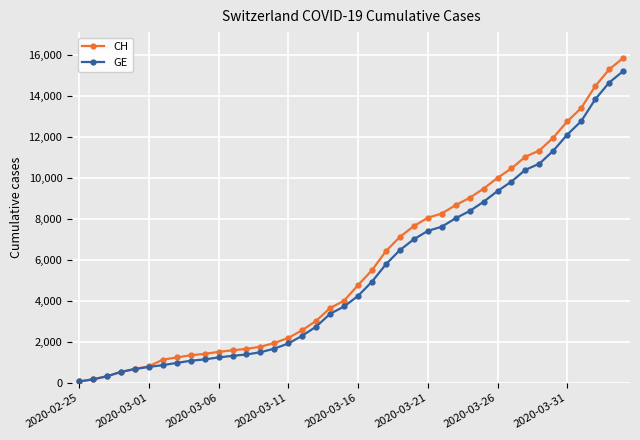

At how many categories does at least one series exceed 6040?

18